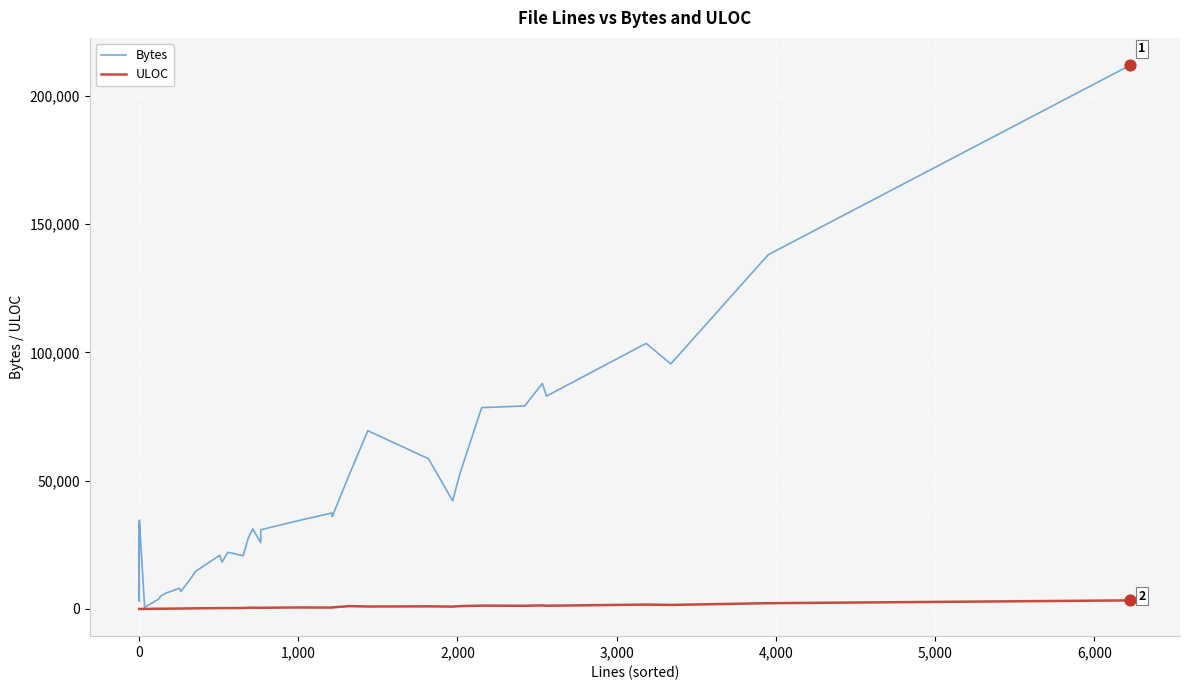

Which series has the largest Y range (max minus min)?

Bytes